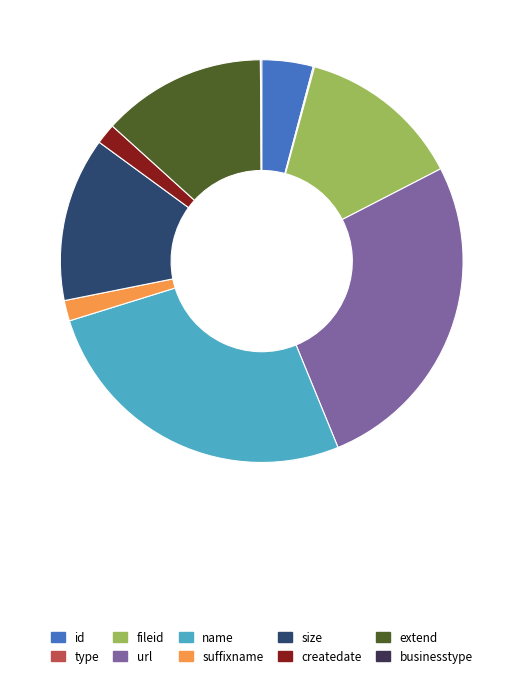

Does suffixname represent more than half of the total?

No